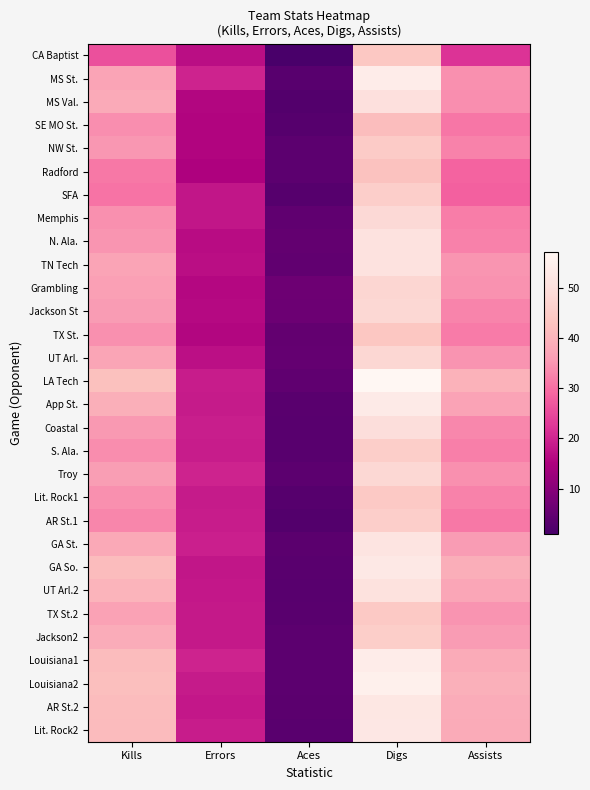

Reading left to right, list all the values displayed in this chart.

CA Baptist: Kills=26.0	Errors=17.0	Aces=1.0	Digs=44.0	Assists=22.0
MS St.: Kills=37.1	Errors=19.8	Aces=3.2	Digs=54.0	Assists=34.2
MS Val.: Kills=38.3	Errors=15.8	Aces=2.7	Digs=50.3	Assists=34.1
SE MO St.: Kills=34.1	Errors=15.5	Aces=3.1	Digs=41.7	Assists=31.0
NW St.: Kills=35.3	Errors=15.7	Aces=4.0	Digs=44.8	Assists=32.5
Radford: Kills=31.1	Errors=15.2	Aces=4.0	Digs=42.7	Assists=28.6
SFA: Kills=30.6	Errors=17.9	Aces=3.0	Digs=45.8	Assists=28.2
Memphis: Kills=34.3	Errors=17.9	Aces=4.4	Digs=48.5	Assists=32.0
N. Ala.: Kills=34.9	Errors=16.8	Aces=4.8	Digs=50.9	Assists=32.2
TN Tech: Kills=37.2	Errors=16.9	Aces=4.6	Digs=50.9	Assists=34.9
Grambling: Kills=36.5	Errors=16.0	Aces=6.5	Digs=47.7	Assists=34.5
Jackson St: Kills=36.0	Errors=16.2	Aces=6.1	Digs=48.2	Assists=32.9
TX St.: Kills=34.3	Errors=15.8	Aces=4.8	Digs=43.7	Assists=31.6
UT Arl.: Kills=37.4	Errors=17.1	Aces=5.1	Digs=47.9	Assists=34.8
LA Tech: Kills=42.5	Errors=18.9	Aces=4.4	Digs=57.3	Assists=39.8
App St.: Kills=39.1	Errors=18.7	Aces=3.5	Digs=53.5	Assists=37.0
Coastal: Kills=35.4	Errors=19.2	Aces=3.2	Digs=49.7	Assists=33.3
S. Ala.: Kills=33.9	Errors=18.9	Aces=3.4	Digs=45.5	Assists=32.0
Troy: Kills=36.1	Errors=19.8	Aces=3.9	Digs=48.2	Assists=34.2
Lit. Rock1: Kills=34.3	Errors=18.6	Aces=3.1	Digs=44.4	Assists=32.6
AR St.1: Kills=33.0	Errors=18.9	Aces=2.7	Digs=45.7	Assists=31.2
GA St.: Kills=38.0	Errors=19.3	Aces=3.8	Digs=51.6	Assists=35.8
GA So.: Kills=41.5	Errors=18.0	Aces=3.6	Digs=52.7	Assists=38.9
UT Arl.2: Kills=40.0	Errors=18.2	Aces=3.3	Digs=50.7	Assists=37.7
TX St.2: Kills=36.8	Errors=18.4	Aces=3.4	Digs=44.4	Assists=34.8
Jackson2: Kills=38.6	Errors=18.5	Aces=3.9	Digs=45.5	Assists=35.8
Louisiana1: Kills=41.5	Errors=19.8	Aces=4.0	Digs=54.0	Assists=38.5
Louisiana2: Kills=42.2	Errors=18.6	Aces=4.0	Digs=55.2	Assists=39.4
AR St.2: Kills=41.6	Errors=18.3	Aces=3.8	Digs=52.4	Assists=38.7
Lit. Rock2: Kills=41.2	Errors=18.9	Aces=3.4	Digs=52.5	Assists=38.5